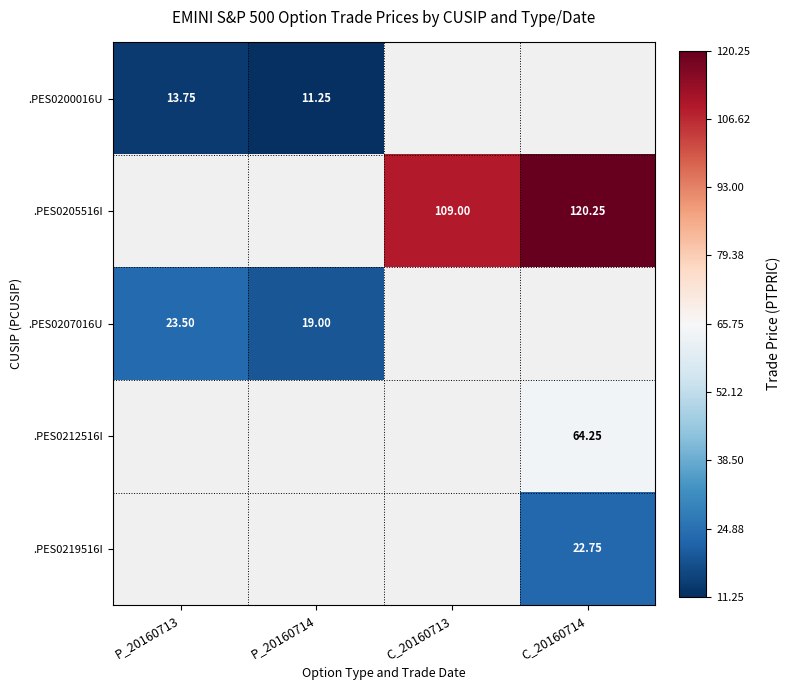

Between C_20160713 and C_20160714, which series saw the biggest shift?

.PES0205516I